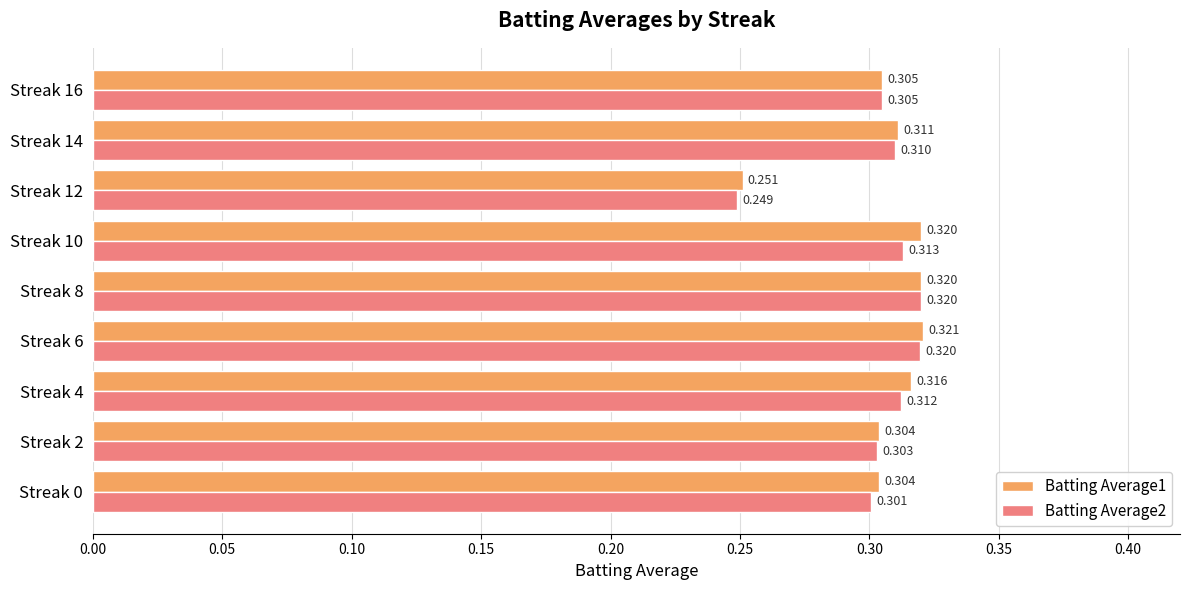

At how many categories does at least one series exceed 0?

9